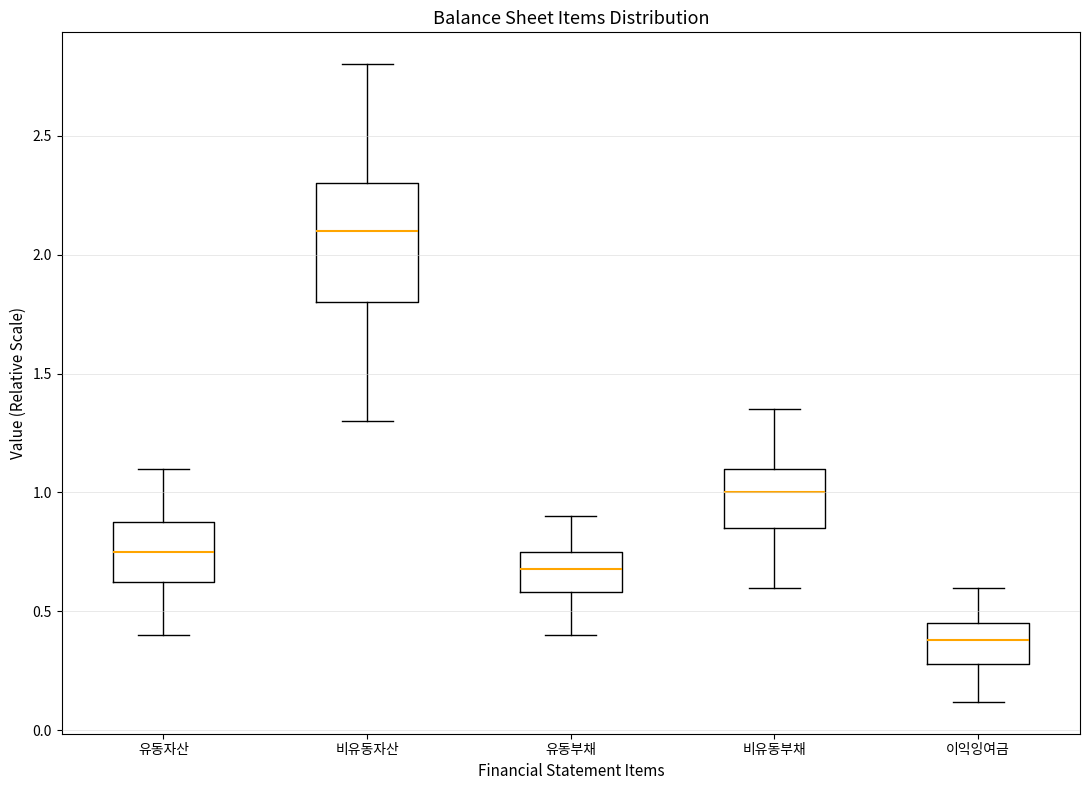

Which box is the tallest, from its lower edge to its upper edge?

비유동자산